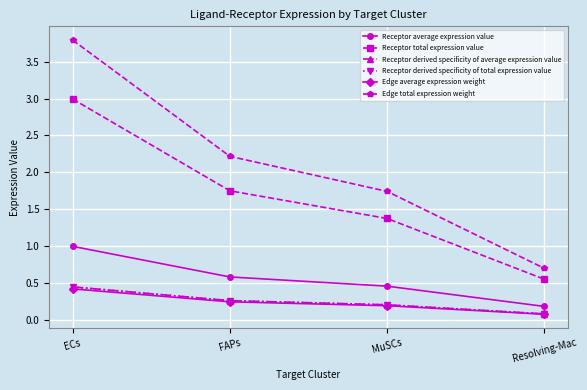

At which category is the sum across all series the highest?

ECs